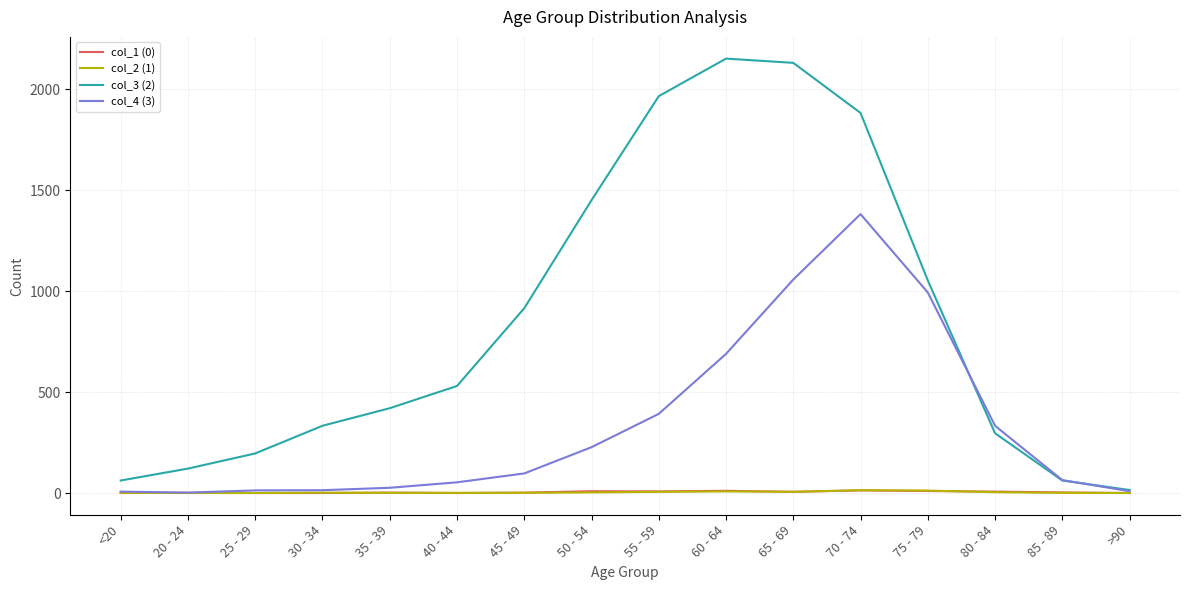

The value of col_3 (2) at 80 - 84 is 296. True or false?

True